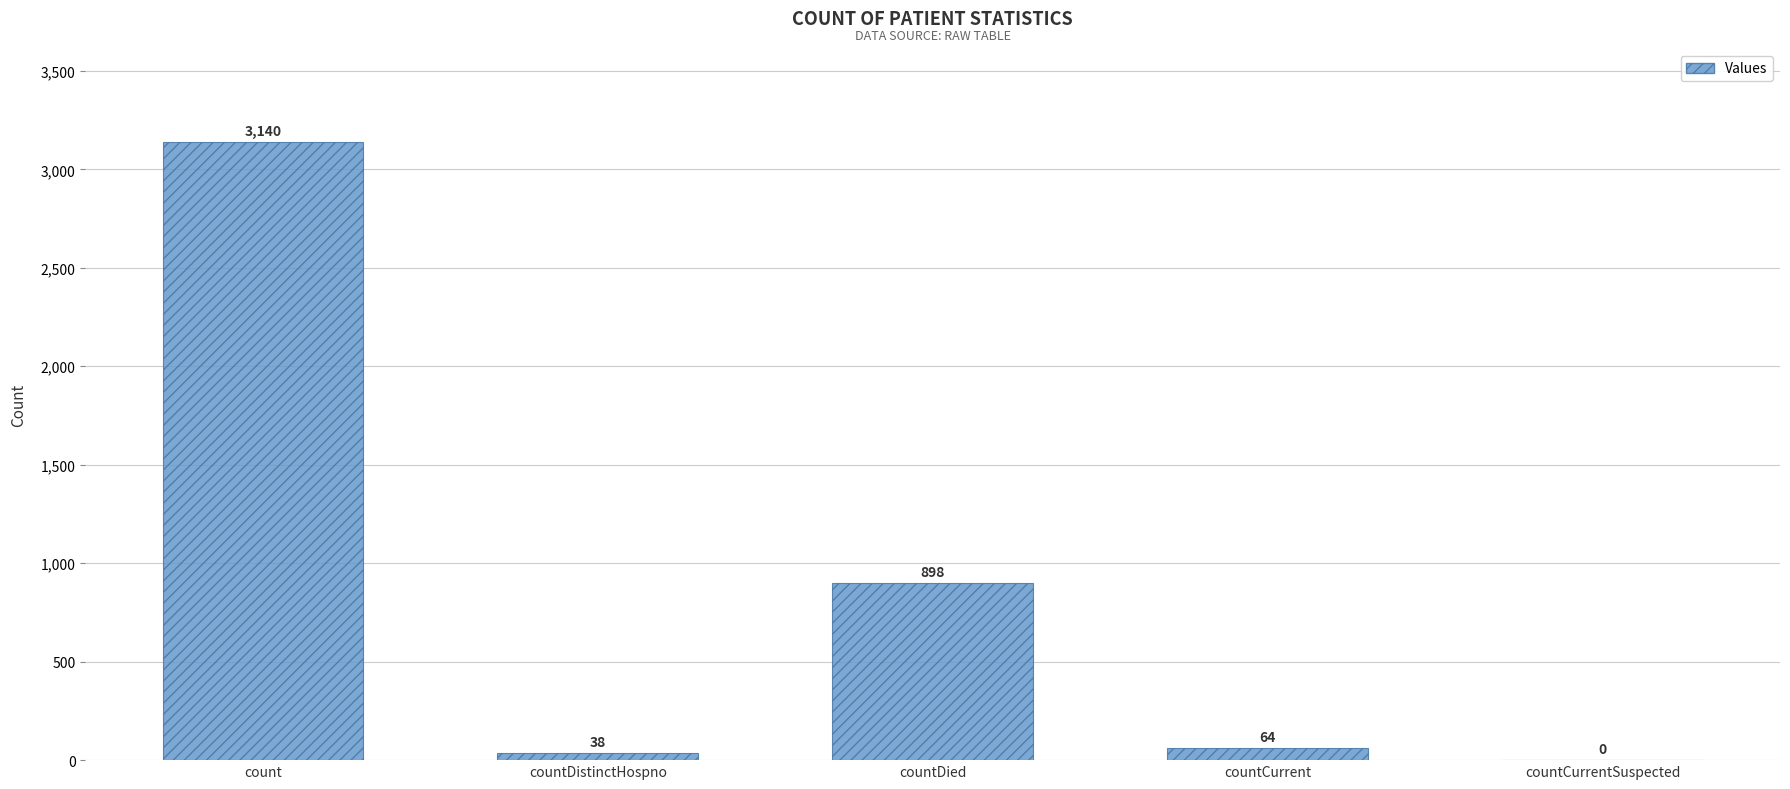

True or false: the data shows 5571 at count.

False